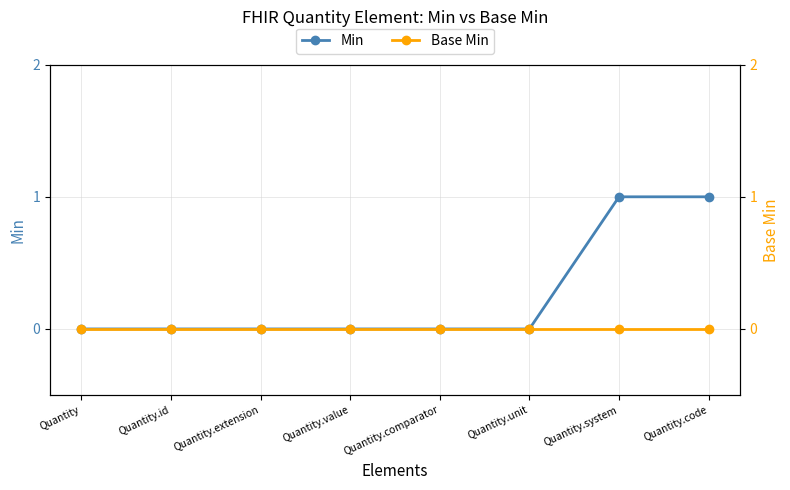

What is the maximum value for Min?

1